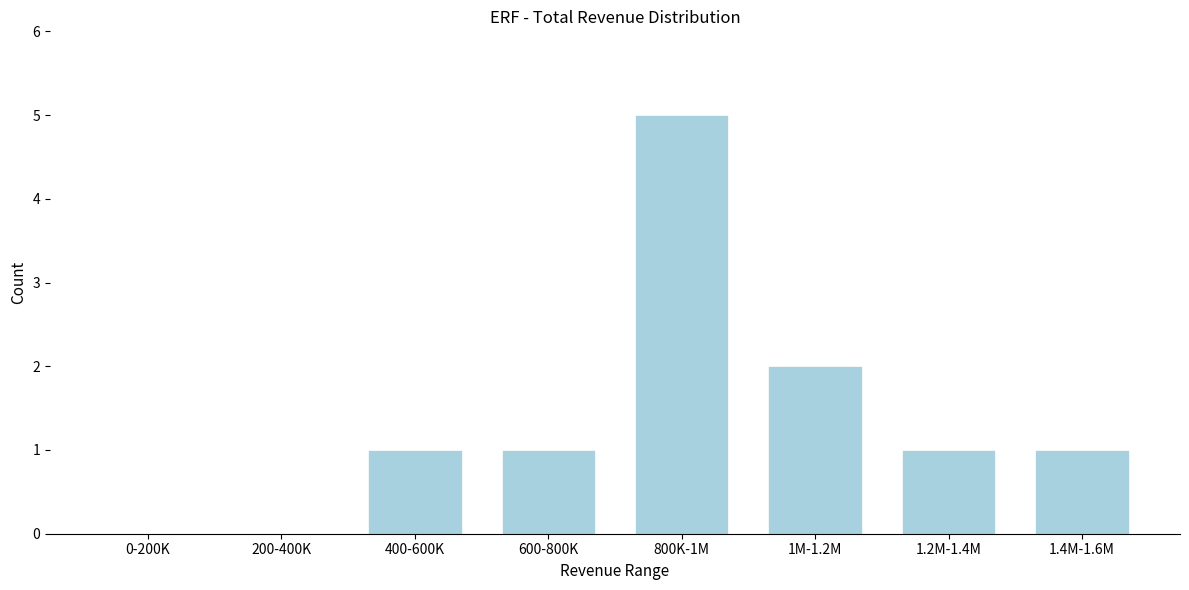

Reading left to right, extract all data points from this chart.

0-200K=0	200-400K=0	400-600K=1	600-800K=1	800K-1M=5	1M-1.2M=2	1.2M-1.4M=1	1.4M-1.6M=1